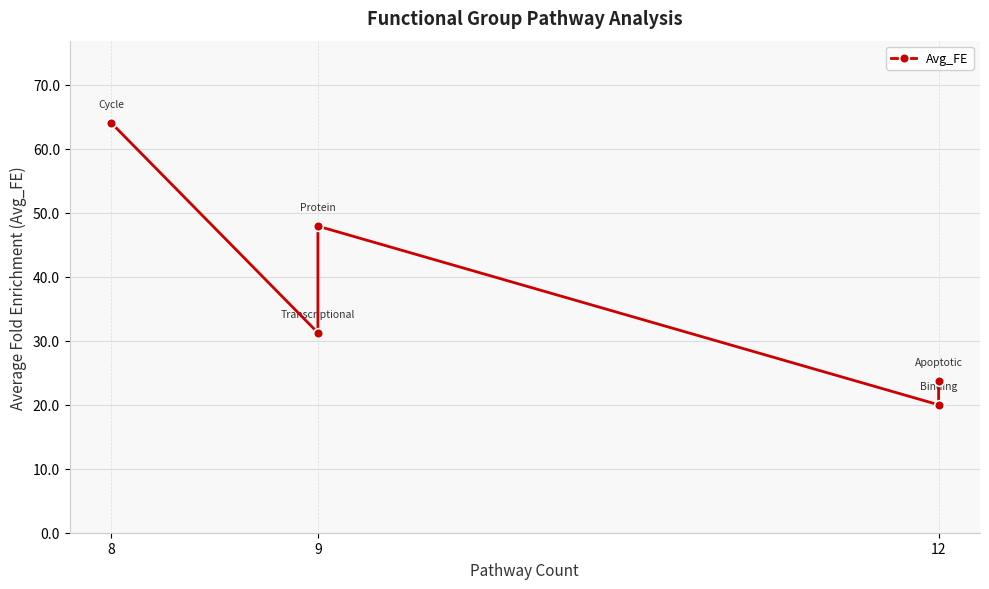

Read the value at 12.

20.0